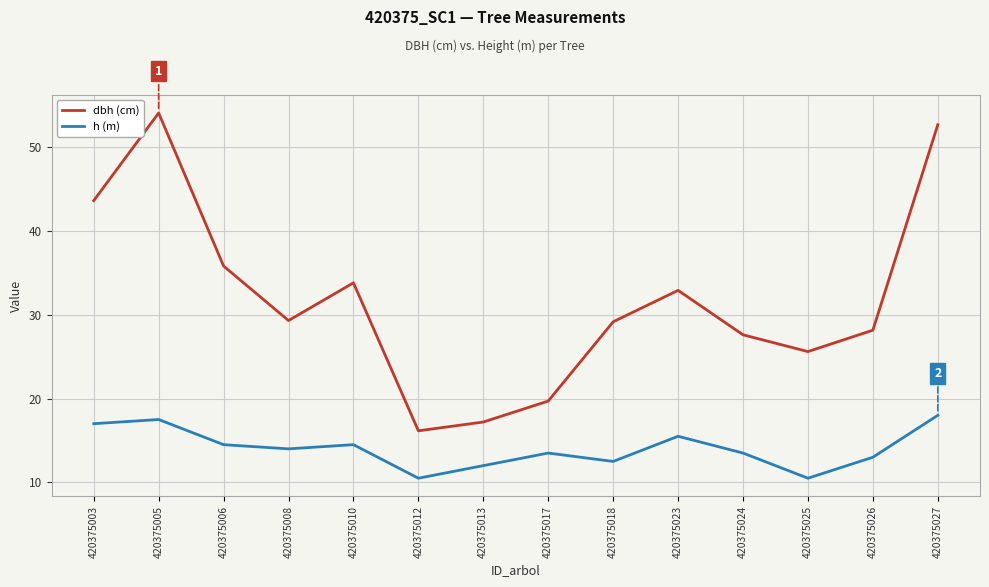

True or false: dbh (cm) and h (m) intersect in this chart.

False